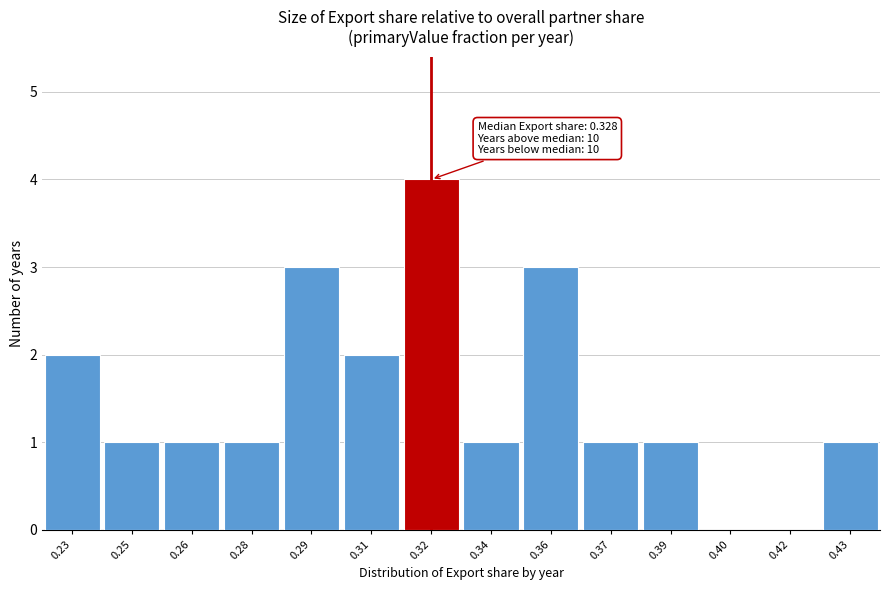

Reading left to right, list all the values displayed in this chart.

0.23=2	0.25=1	0.26=1	0.28=1	0.29=3	0.31=2	0.32=4	0.34=1	0.36=3	0.37=1	0.39=1	0.40=0	0.42=0	0.43=1